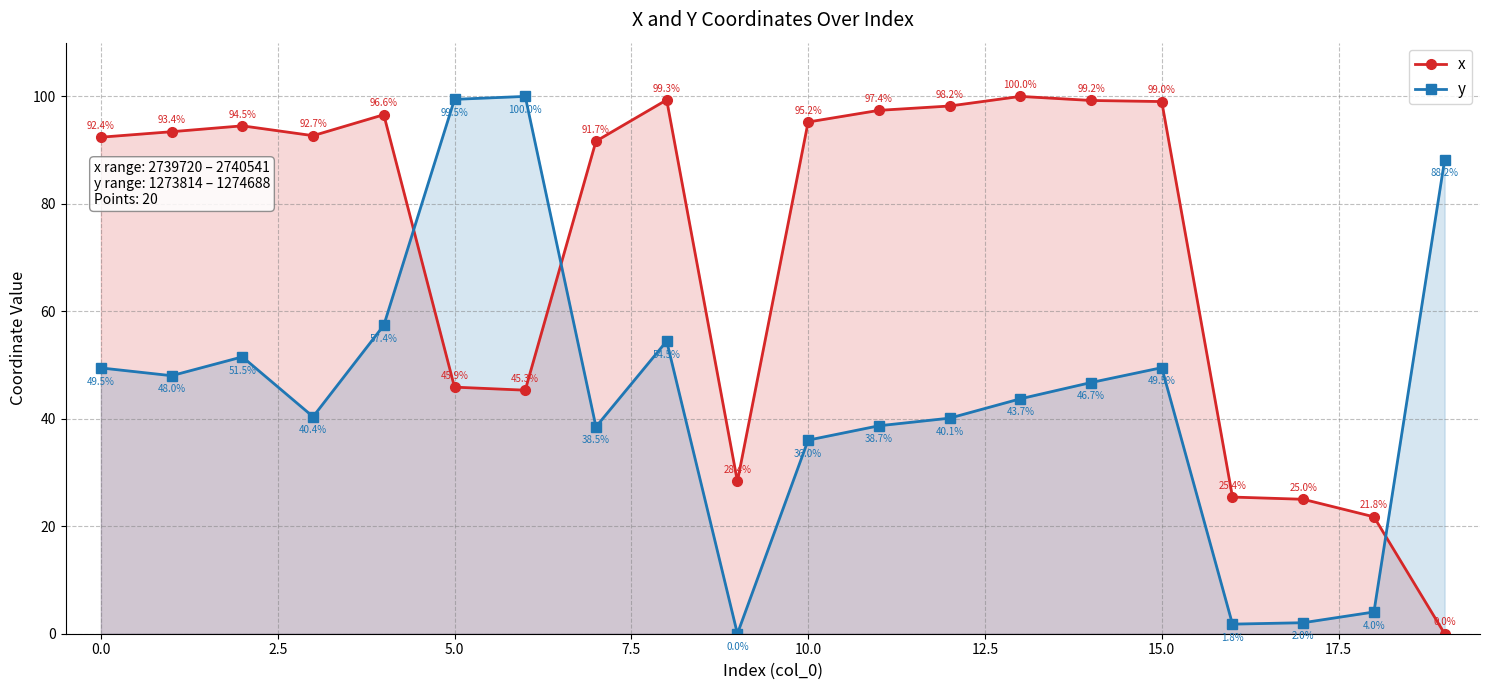

Is it true that y equals 49.5 at 15.0?

True